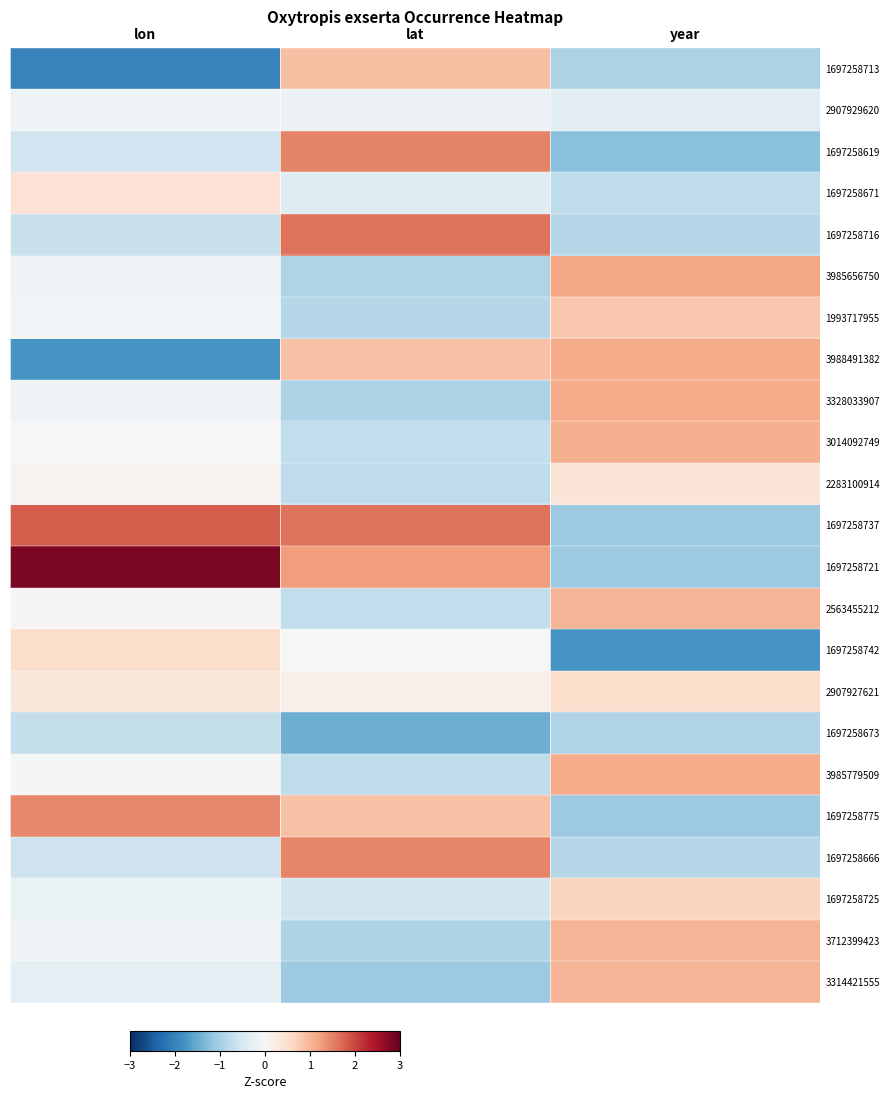

Rank the series at lon from highest to lowest value.

1697258721, 1697258737, 1697258775, 1697258742, 1697258671, 2907927621, 2283100914, 2563455212, 3014092749, 3985779509, 1993717955, 3328033907, 3712399423, 3985656750, 2907929620, 1697258725, 3314421555, 1697258619, 1697258666, 1697258716, 1697258673, 3988491382, 1697258713